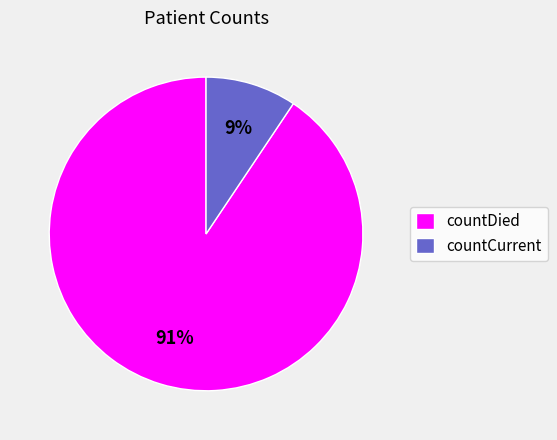

Which has a higher value, countDied or countCurrent?

countDied